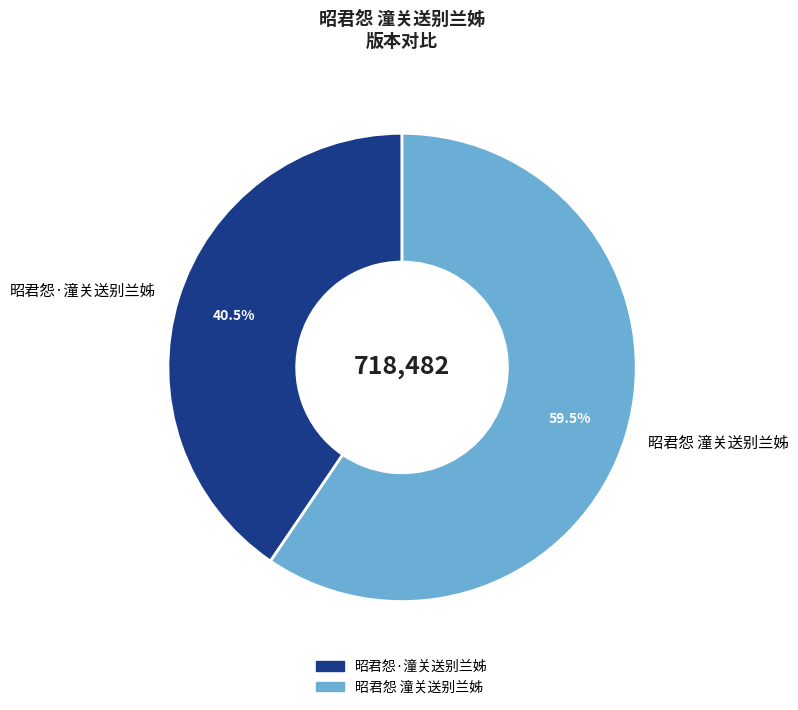

Count the number of slices in the pie.

2